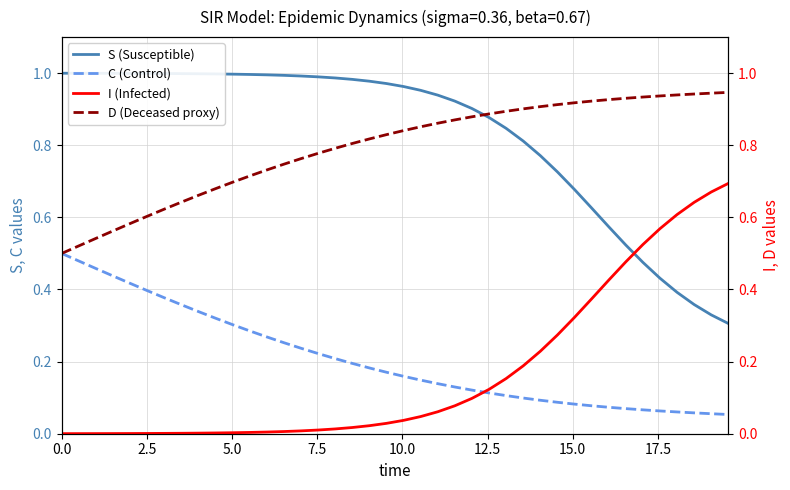

True or false: C (Control) and S (Susceptible) intersect in this chart.

False